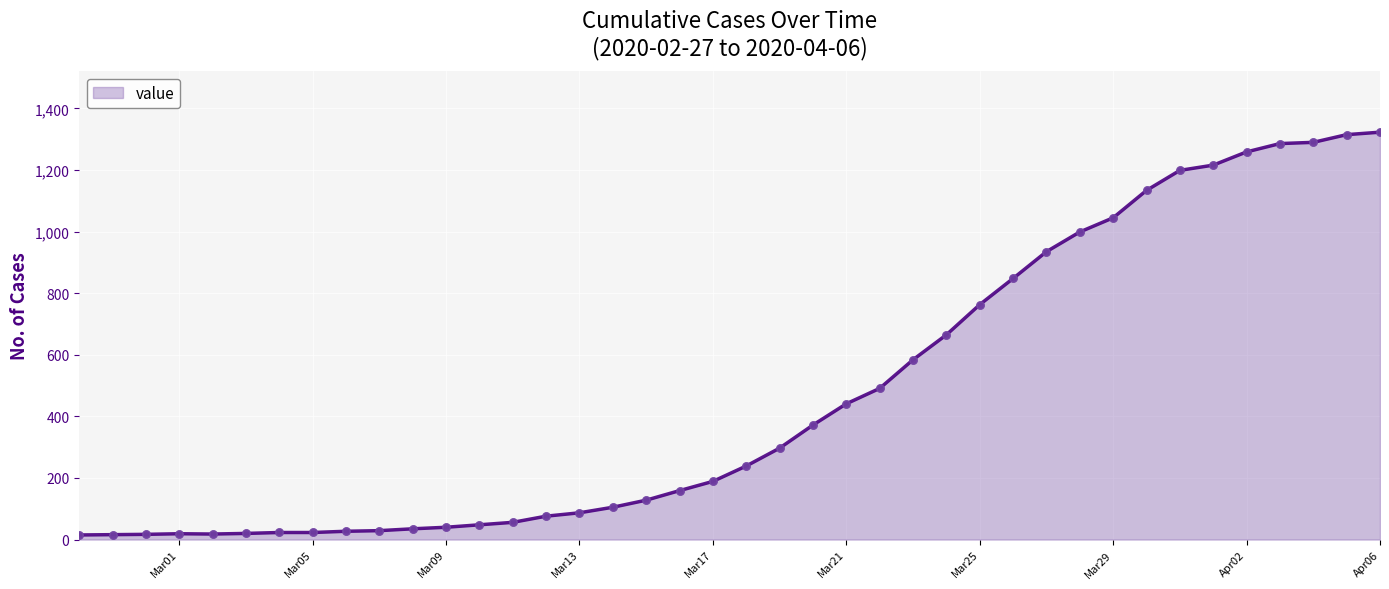

What is the average value?

471